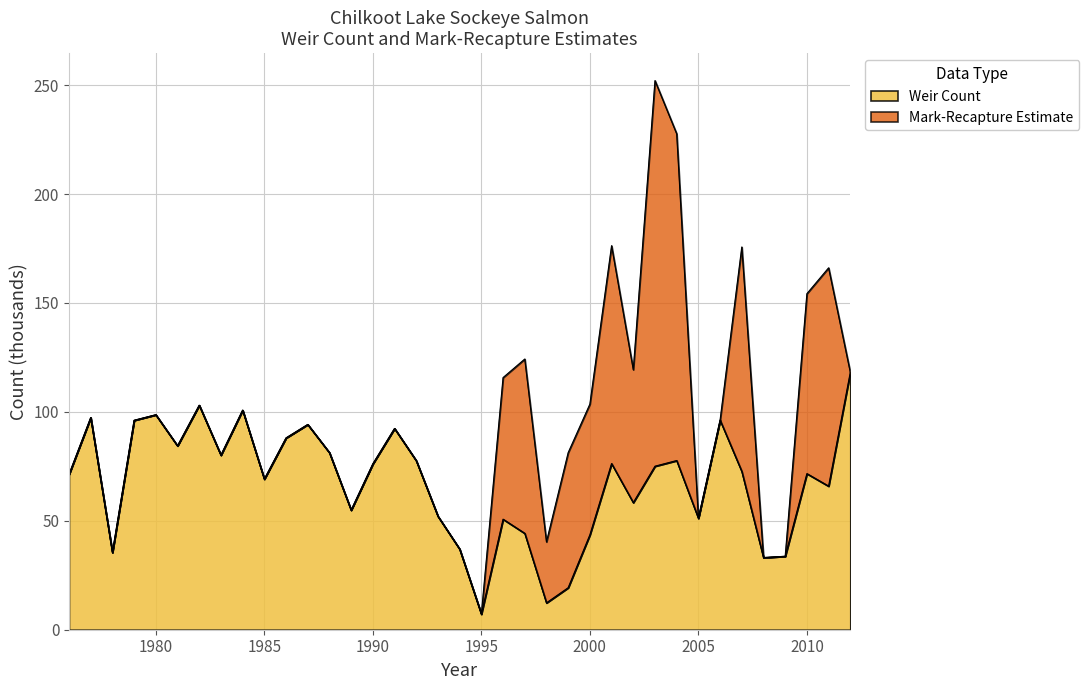

Does the chart display data point markers on the line(s)?

No